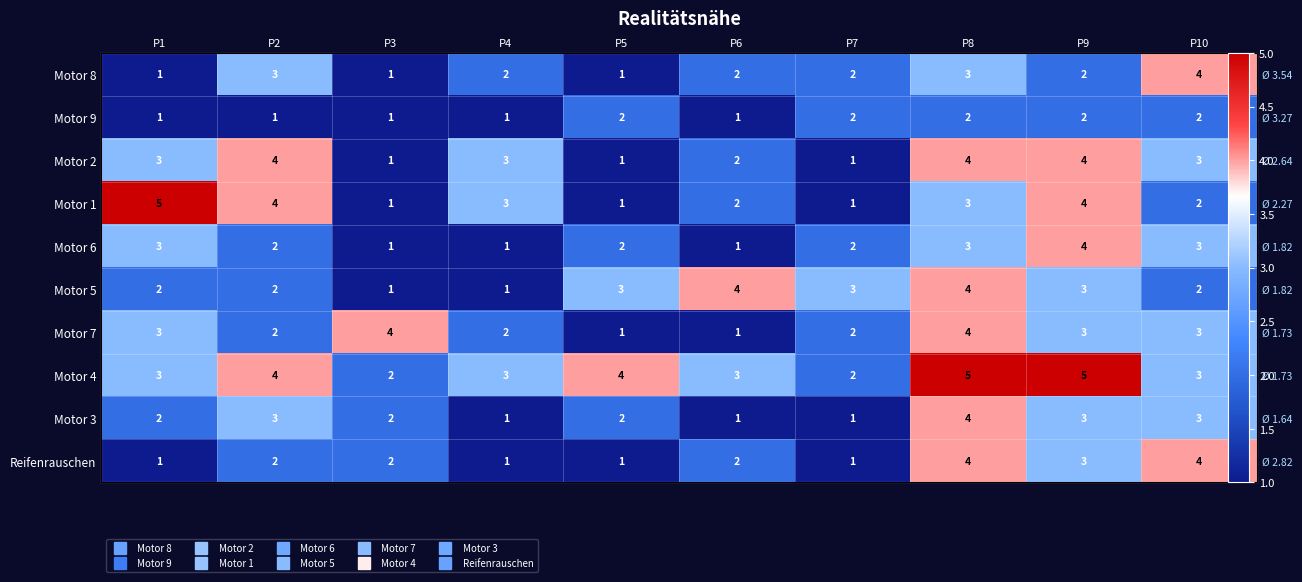

Rank the series by their maximum value, from highest to lowest.

Motor 1, Motor 4, Motor 8, Motor 2, Motor 6, Motor 5, Motor 7, Motor 3, Reifenrauschen, Motor 9